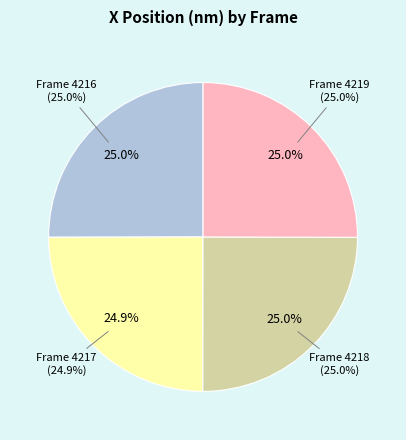

Is there a majority slice in this chart?

No